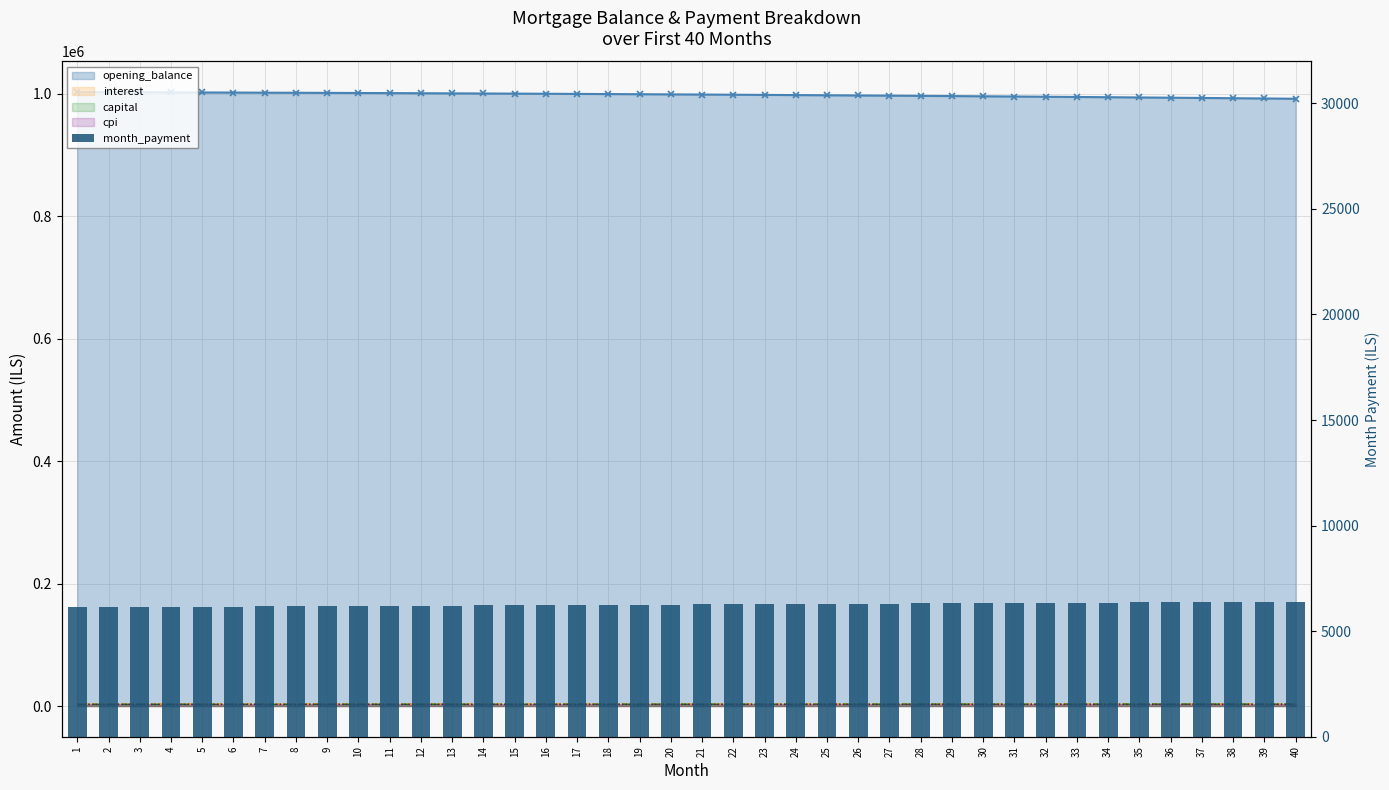

Reading right to left, transcribe all the data shown in this chart.

opening_balance: 991894.8	992338.6	992773.0	993198.1	993613.9	994020.4	994417.8	994806.0	995185.1	995555.2	995916.2	996268.3	996611.5	996945.8	997271.3	997588.0	997895.9	998195.2	998485.8	998767.8	999041.2	999306.2	999562.6	999810.6	1000050.3	1000281.5	1000504.5	1000719.2	1000925.7	1001124.1	1001314.2	1001496.3	1001670.4	1001836.4	1001994.4	1002144.6	1002286.8	1002421.2	1002547.8	1002666.7
interest: 3306.3	3307.8	3309.2	3310.7	3312.1	3313.4	3314.7	3316.0	3317.3	3318.5	3319.7	3320.9	3322.0	3323.2	3324.2	3325.3	3326.3	3327.3	3328.3	3329.2	3330.1	3331.0	3331.9	3332.7	3333.5	3334.3	3335.0	3335.7	3336.4	3337.1	3337.7	3338.3	3338.9	3339.4	3340.0	3340.5	3341.0	3341.4	3341.8	3342.2
capital: 3090.0	3081.8	3073.6	3065.4	3057.3	3049.1	3041.0	3032.9	3024.9	3016.8	3008.8	3000.8	2992.8	2984.9	2976.9	2969.0	2961.1	2953.2	2945.4	2937.6	2929.7	2921.9	2914.2	2906.4	2898.7	2891.0	2883.3	2875.6	2868.0	2860.3	2852.8	2845.2	2837.6	2830.1	2822.5	2815.0	2807.5	2800.1	2792.6	2785.2
cpi: 2636.8	2638.0	2639.2	2640.3	2641.5	2642.6	2643.7	2644.7	2645.8	2646.8	2647.8	2648.7	2649.7	2650.6	2651.4	2652.3	2653.2	2654.0	2654.8	2655.6	2656.3	2657.0	2657.7	2658.4	2659.1	2659.7	2660.3	2660.9	2661.5	2662.0	2662.6	2663.1	2663.6	2664.0	2664.5	2664.9	2665.3	2665.7	2666.0	2666.3
month_payment: 6396.3	6389.6	6382.8	6376.1	6369.3	6362.5	6355.8	6349.0	6342.2	6335.4	6328.5	6321.7	6314.9	6308.0	6301.2	6294.3	6287.4	6280.6	6273.7	6266.8	6259.9	6253.0	6246.1	6239.1	6232.2	6225.3	6218.3	6211.4	6204.4	6197.4	6190.5	6183.5	6176.5	6169.5	6162.5	6155.5	6148.5	6141.5	6134.4	6127.4